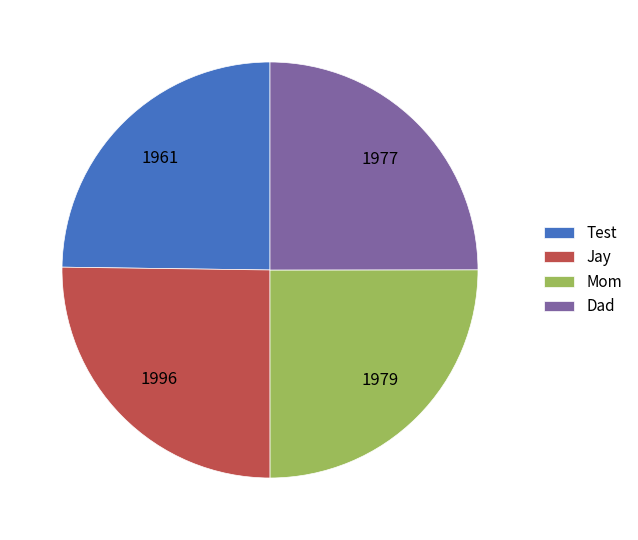

Does any single category account for the majority?

No